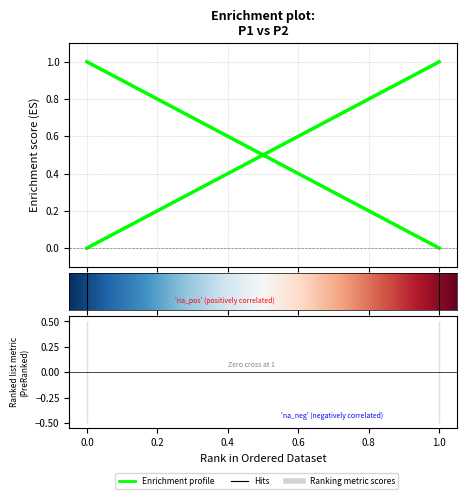

At how many categories does at least one series exceed 0?

2